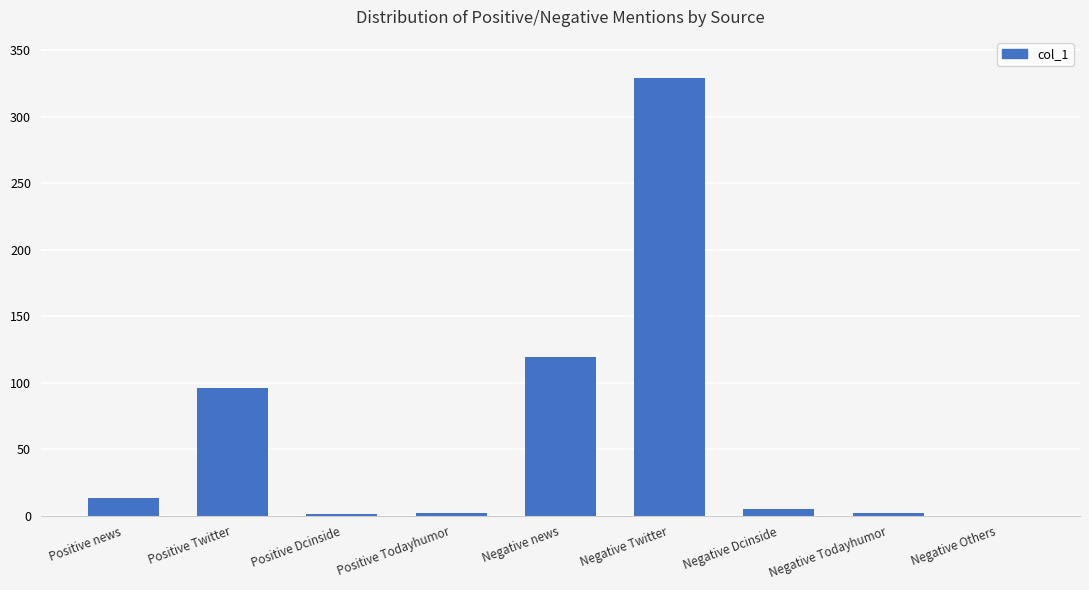

What is the maximum value shown in the chart?

329